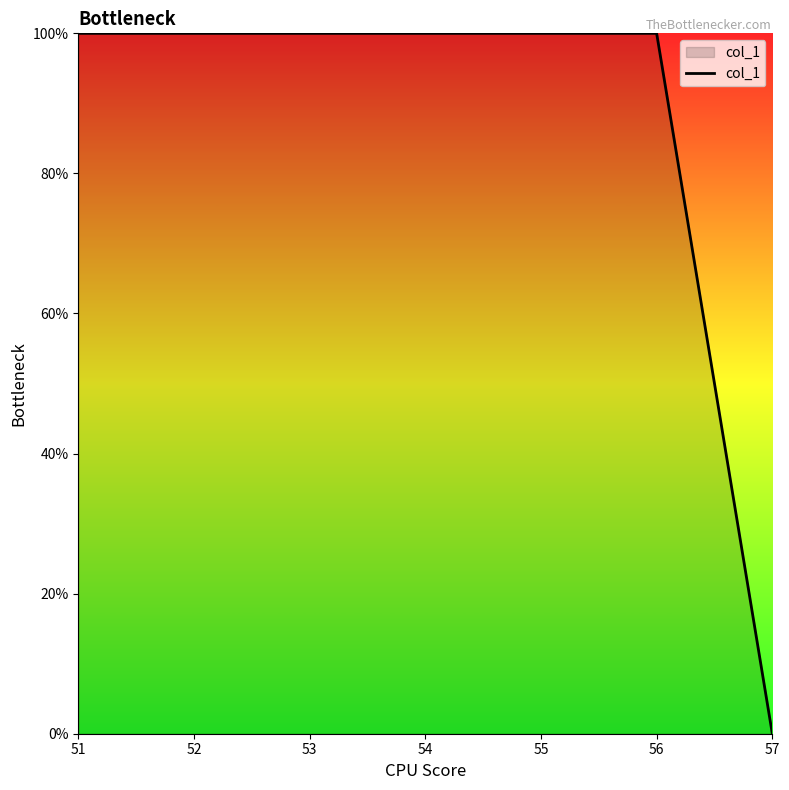

What is the greatest value displayed?

100